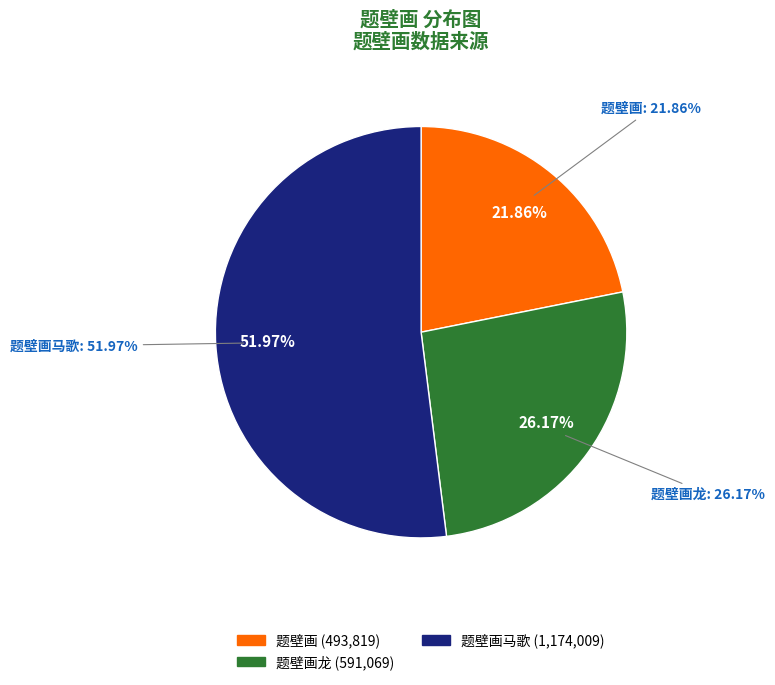

Count the number of slices in the pie.

3